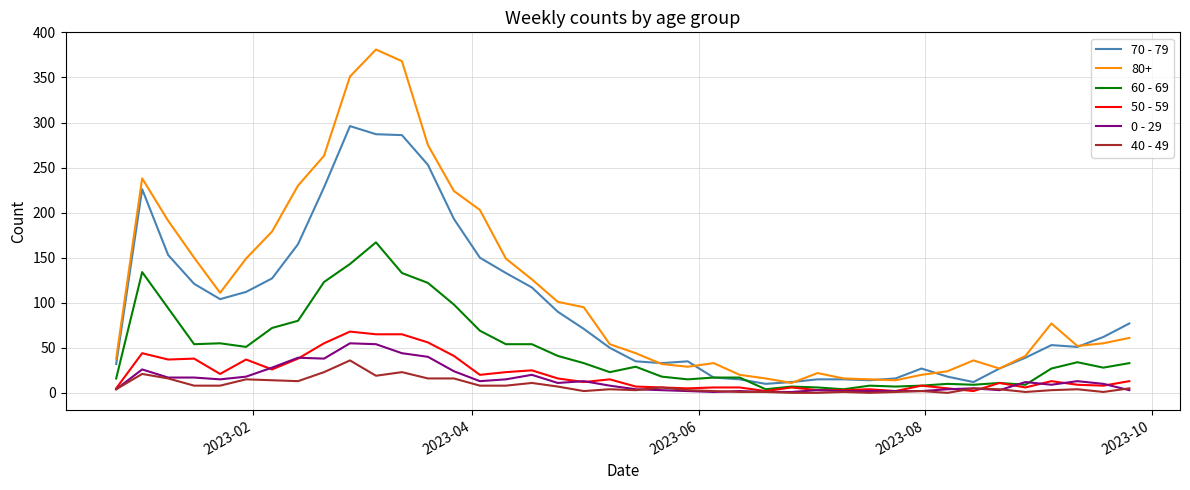

Which series has the widest spread of values?

80+